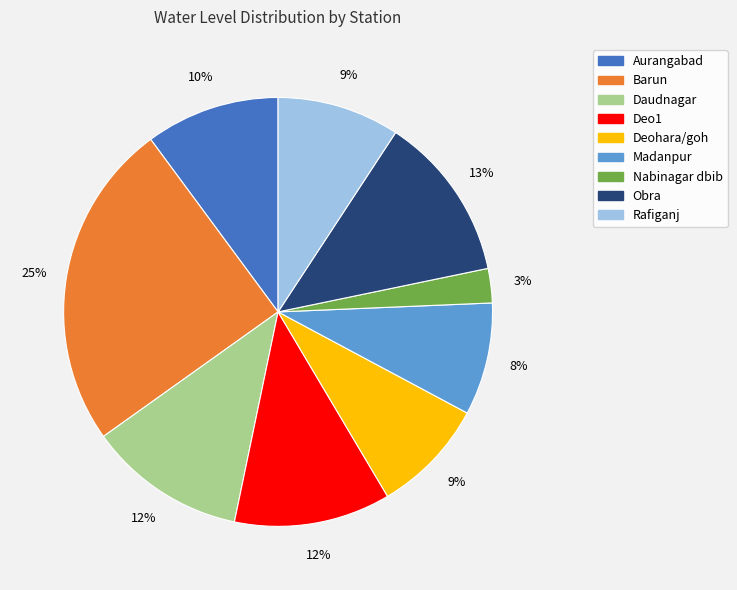

Does any single category account for the majority?

No